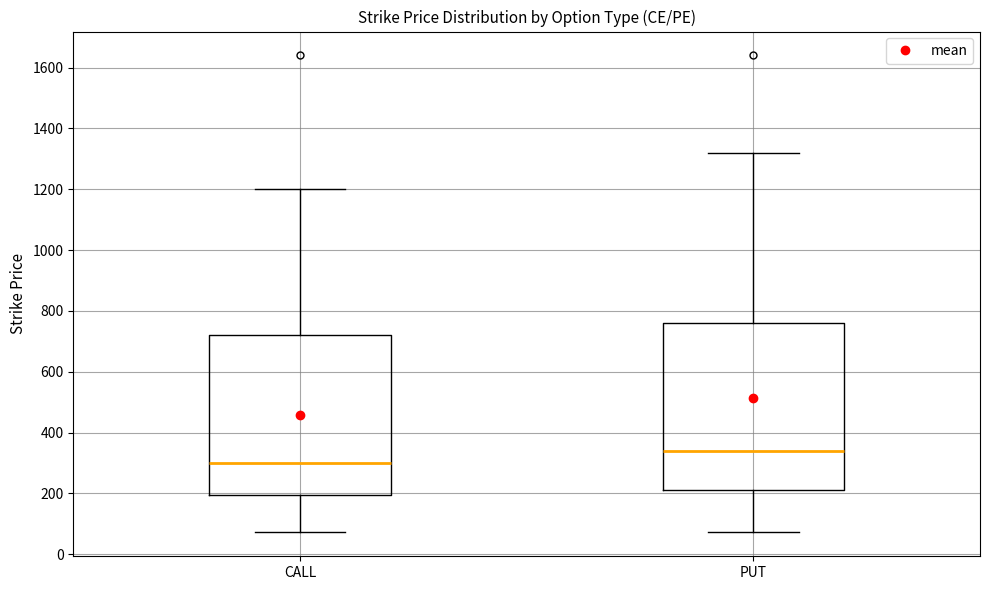

Reading left to right, read every box against the y-axis: the position of its median line, the range the box covers, and the ends of its whiskers. The values are not printed on the chart, so give them approximately, as read against the axis.

CALL: median 300, box 200 to 720, whiskers 80 to 1200
PUT: median 340, box 220 to 760, whiskers 80 to 1320